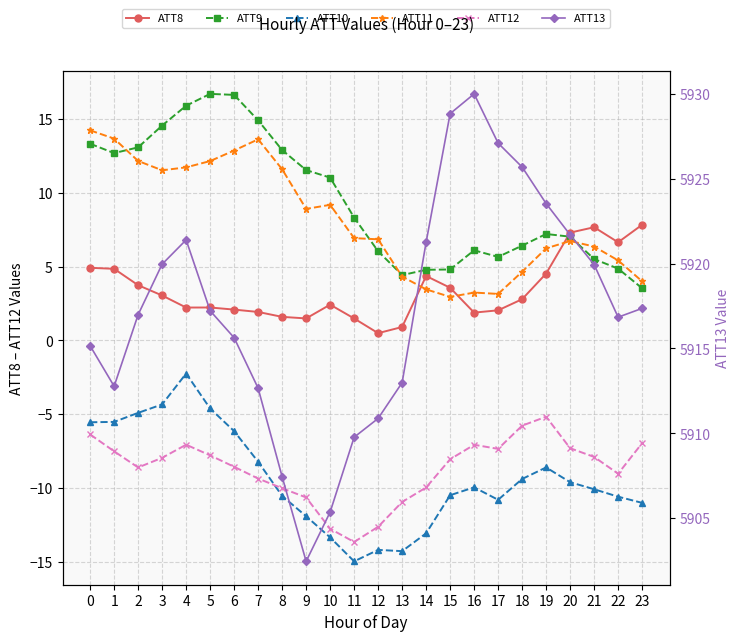

Which series has the widest spread of values?

ATT13